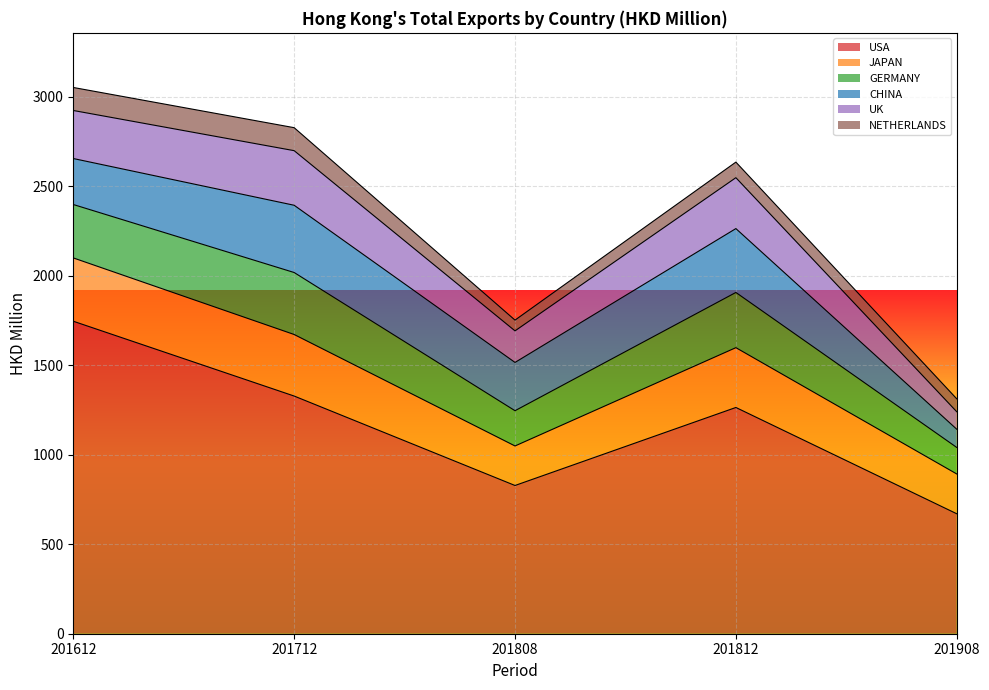

How many lines are shown in the chart?

6